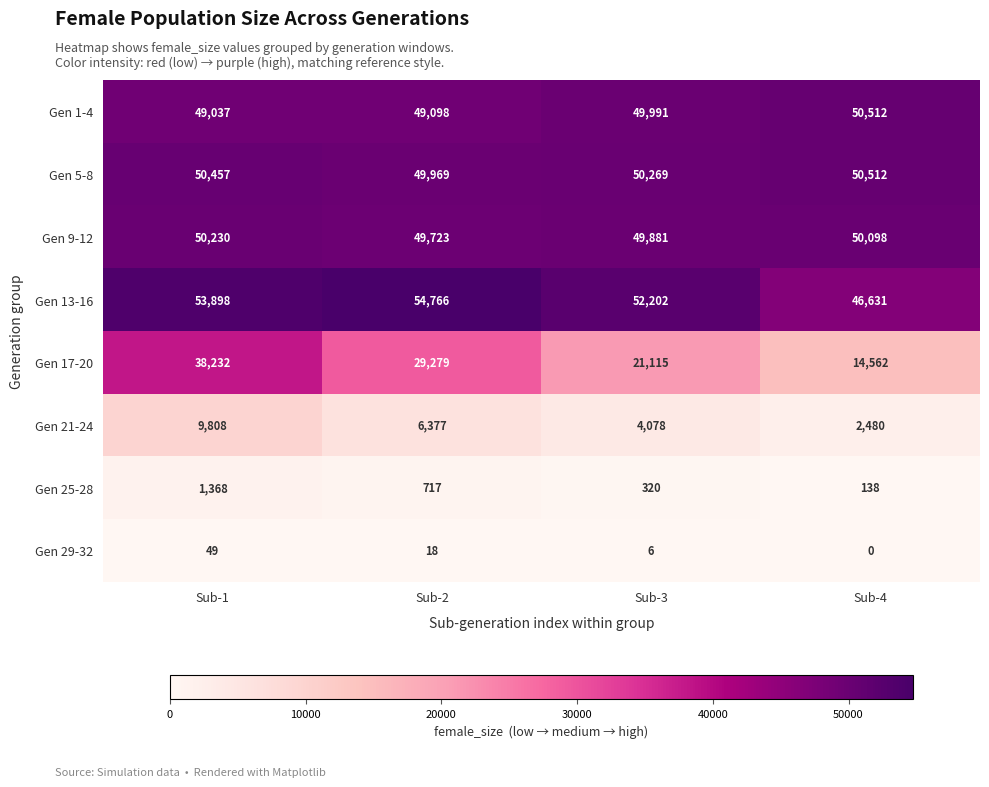

How many categories are shown in the chart?

4